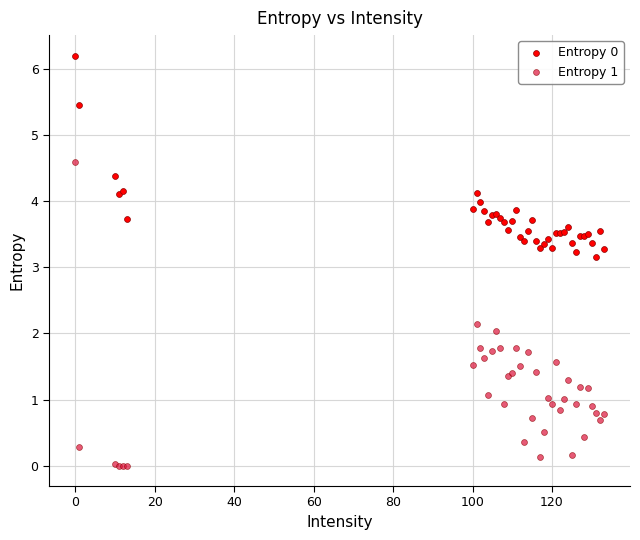

What is the X range (max minus min) for the scatter plot?

133.0